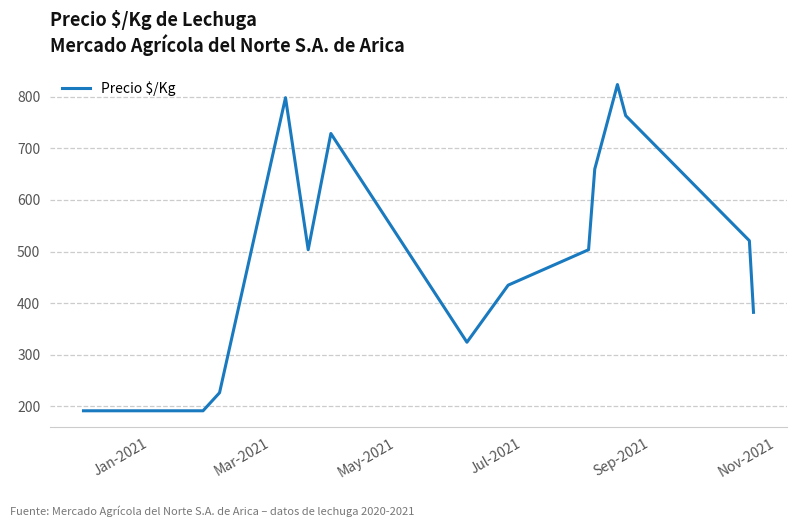

How many values exceed 503?

8